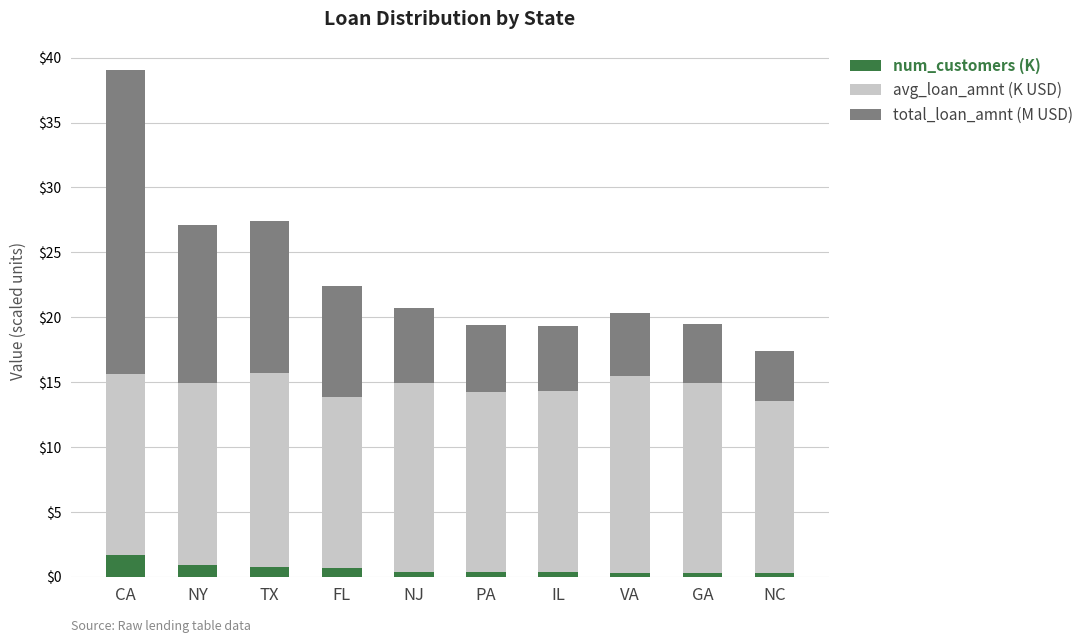

What is the approximate value of num_customers (K) at NY?

0.9